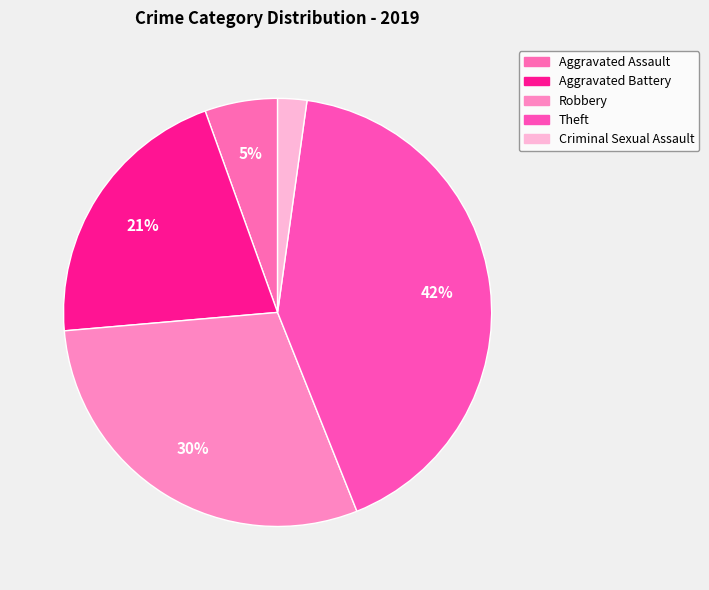

Combined, what portion of the pie is Criminal Sexual Assault and Aggravated Battery?

23.1%